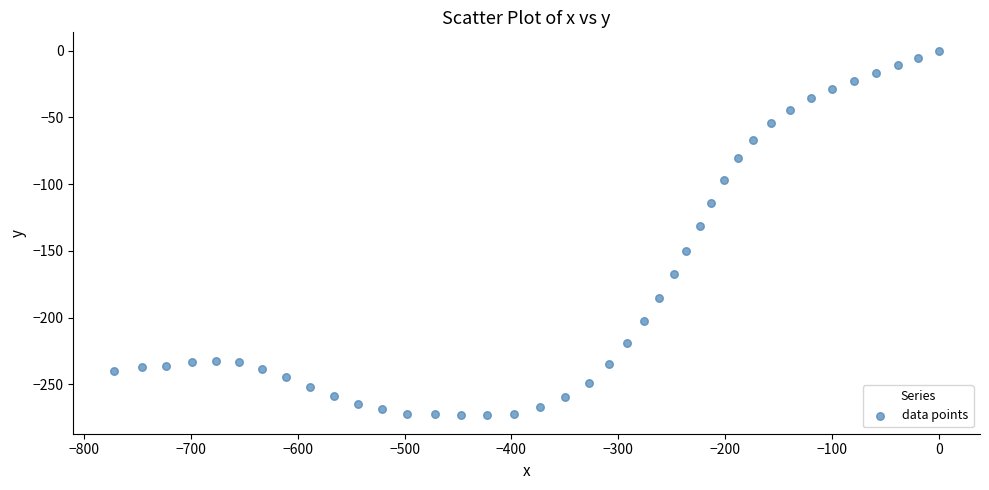

What is the range of Y values (max minus min)?

273.4